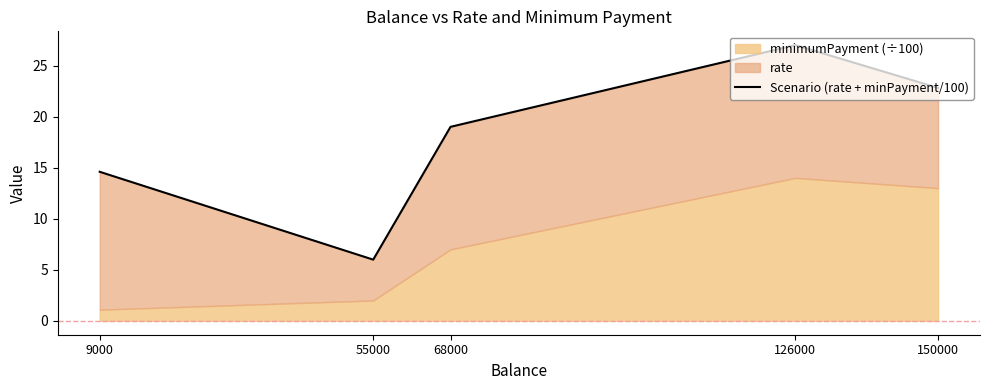

What is the difference between the values at 9000 and 150000?

8.2